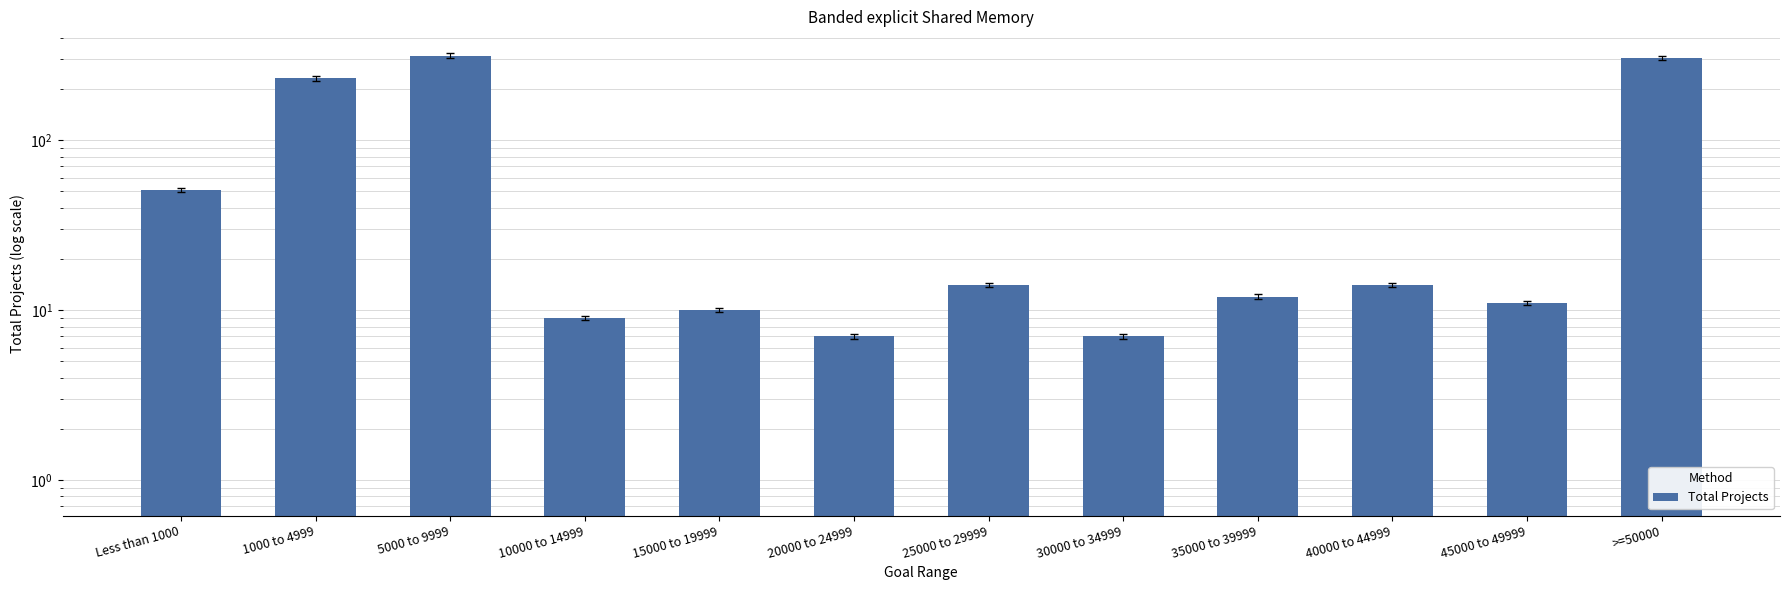

How many distinct data groups are displayed?

1